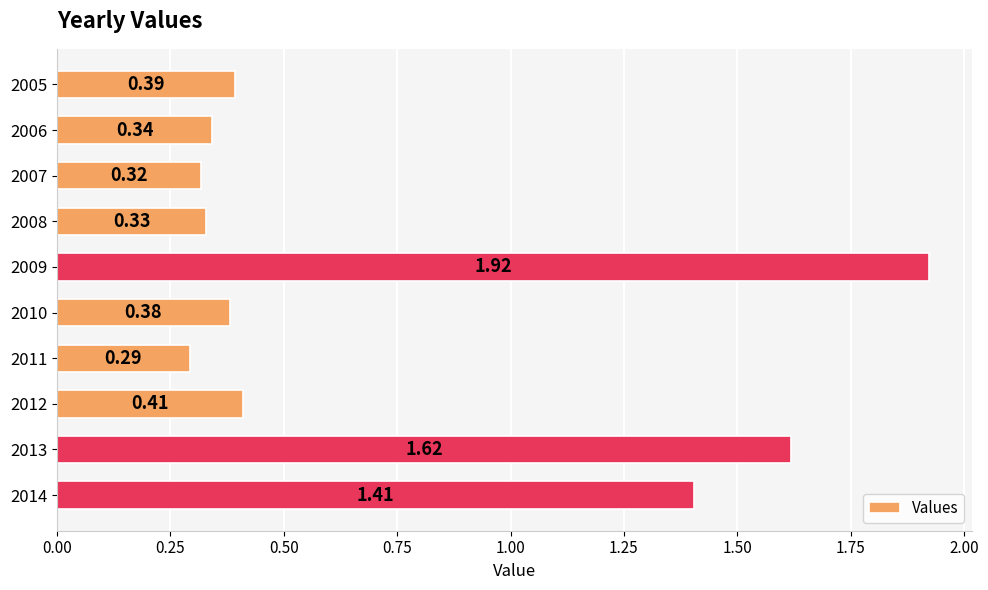

Where is the data nearest to the value 1?

2014